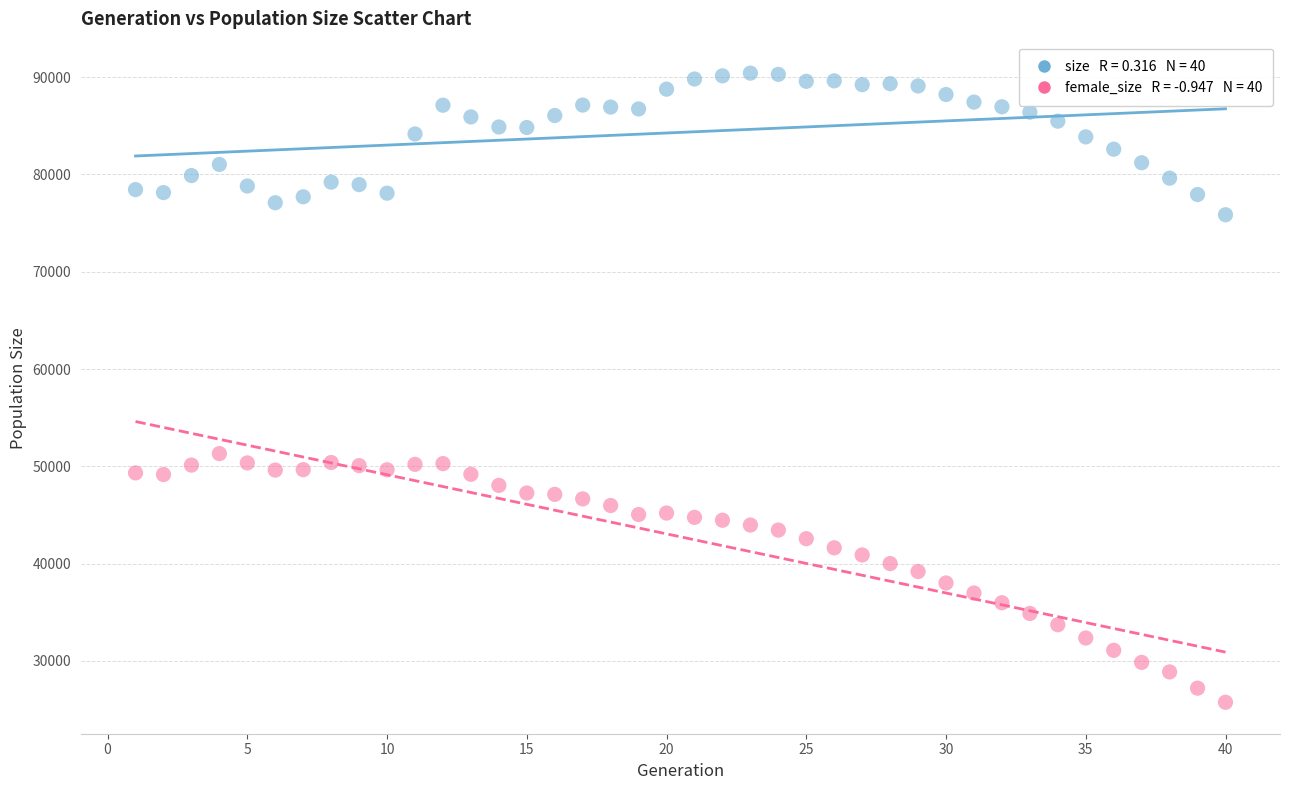

Across all data points, what is the range of X values (max minus min)?

39